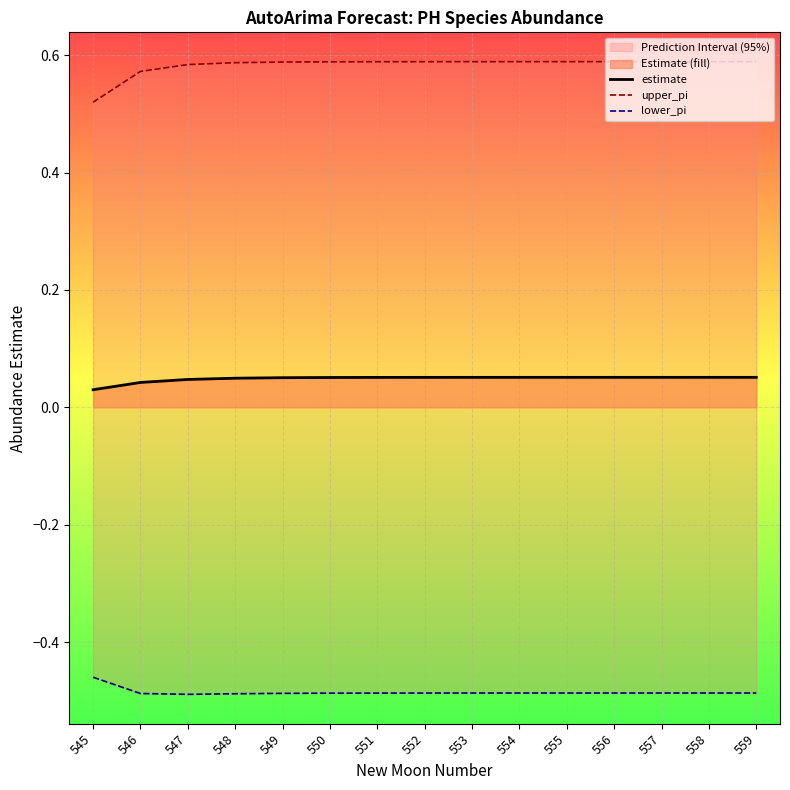

What is the spread (max minus min) of values at 559?

1.1